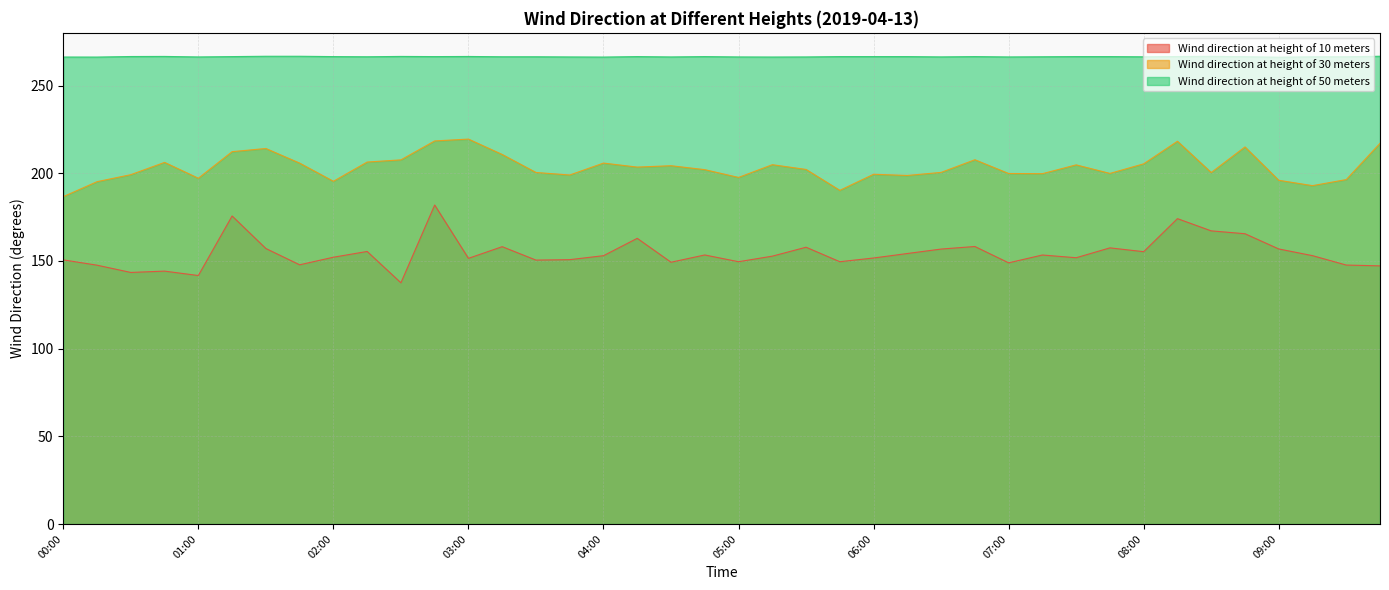

How many lines are shown in the chart?

3